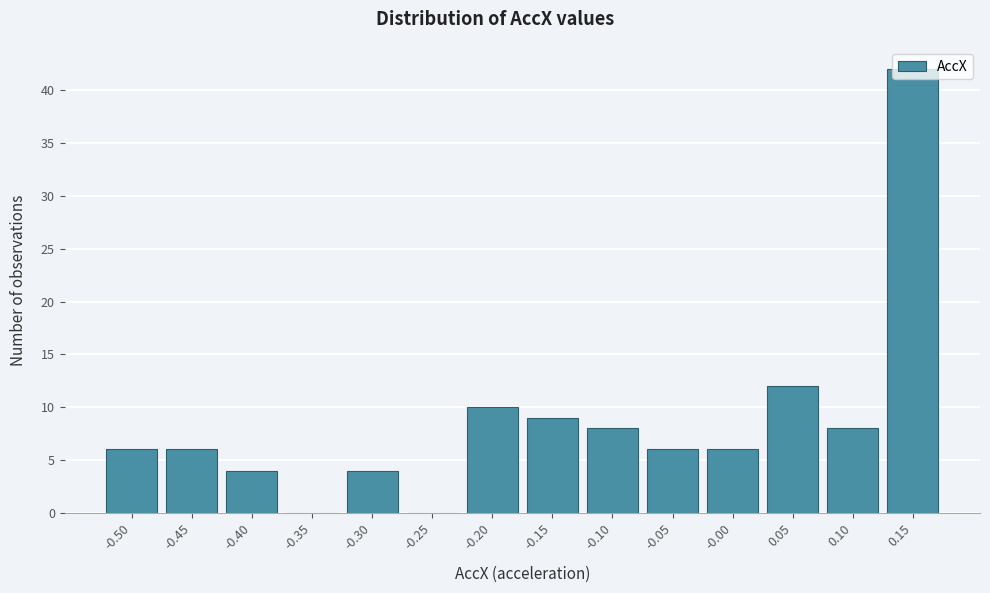

Is it true that the value at -0.30 is 4?

True